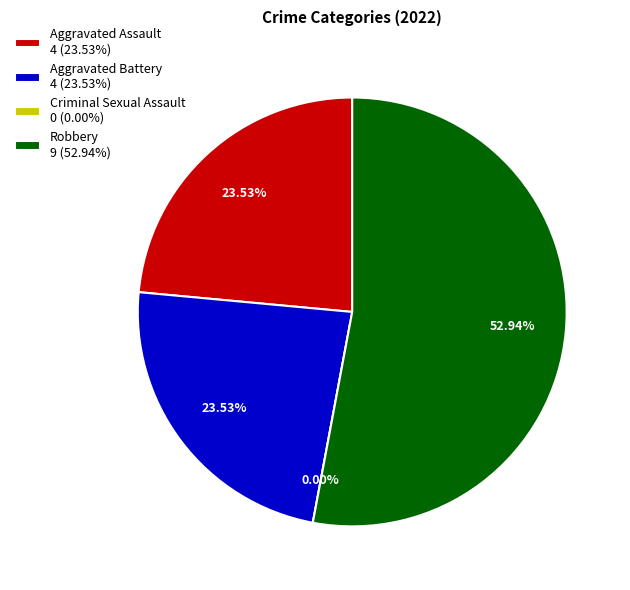

Is it true that Aggravated Battery is 24% of the pie?

True